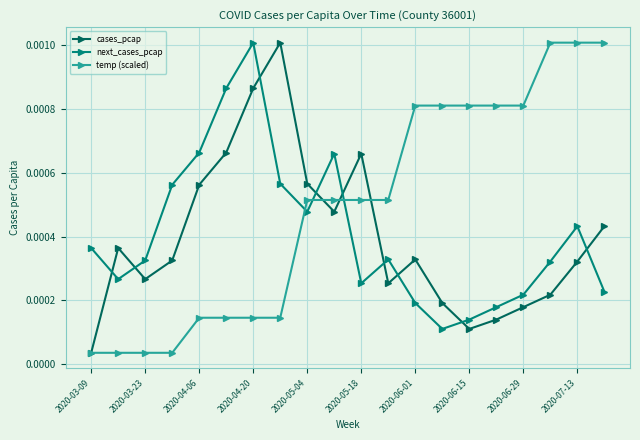

In cases_pcap, how many points are higher than both neighbors (excluding endpoints)?

4